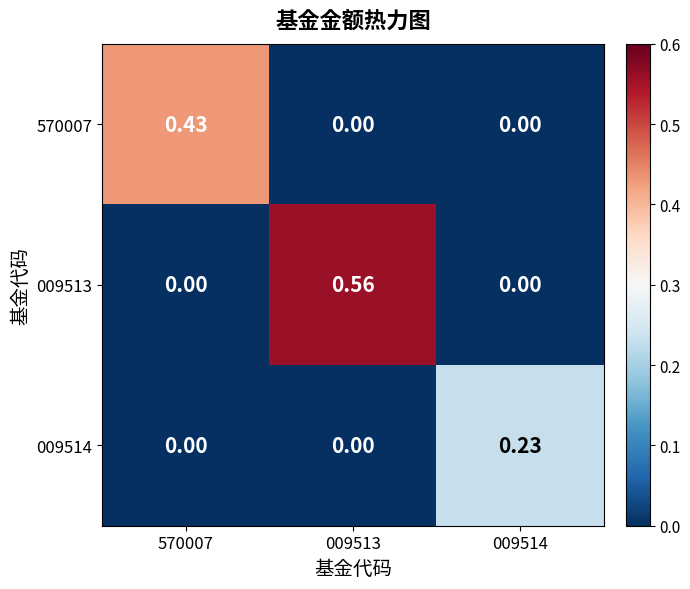

Is the value of 570007 at 009514 greater than the value of 009514 at 009514?

No